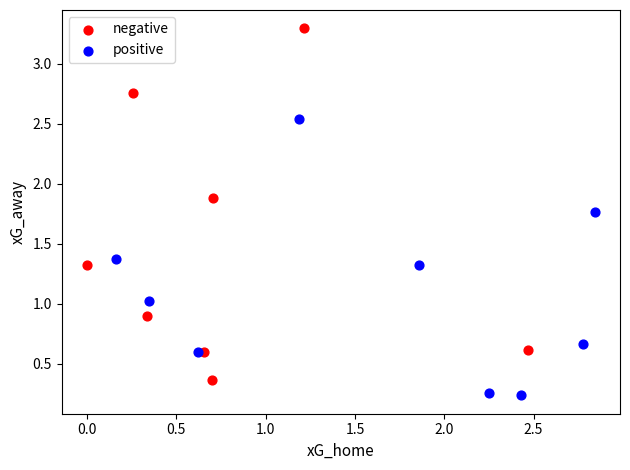

Which series reaches the maximum Y coordinate?

negative